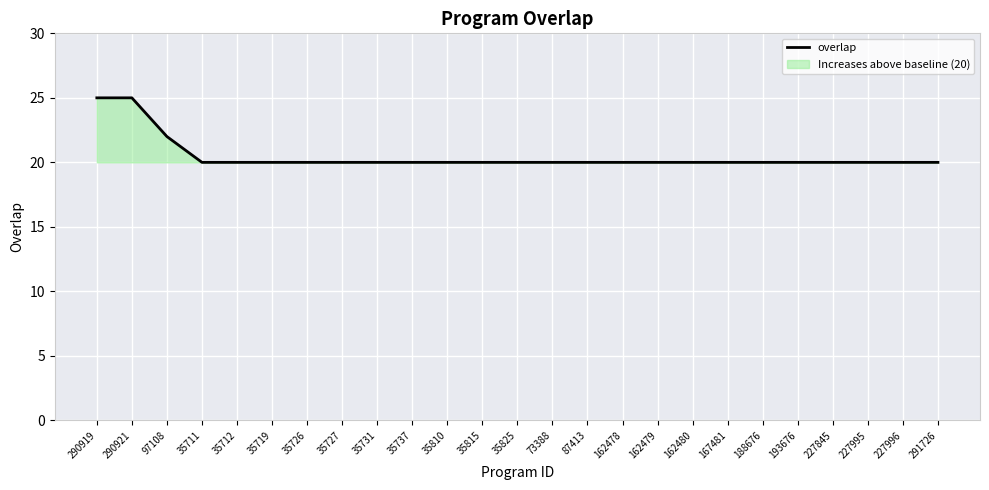

How many lines are shown in the chart?

1